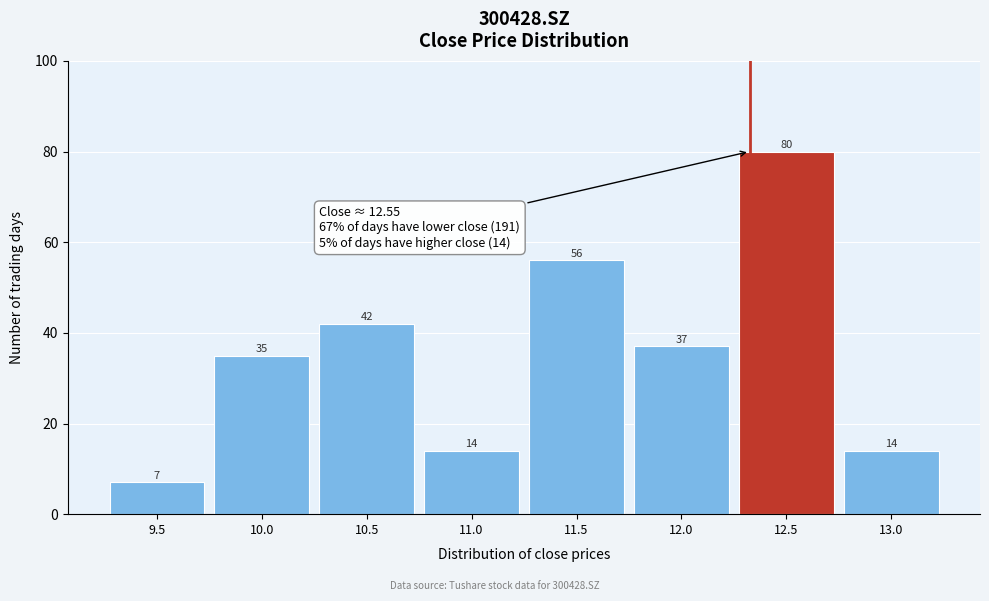

Reading left to right, transcribe all the data shown in this chart.

7	35	42	14	56	37	80	14